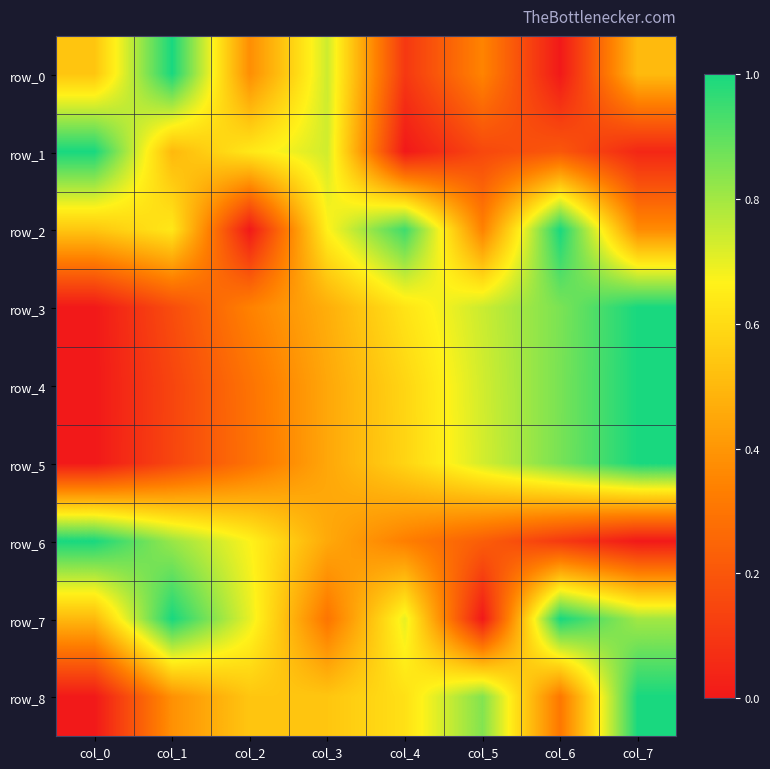

Reading left to right, list all the values displayed in this chart.

row_0: 0.5	1.0	0.4	0.7	0.1	0.3	0.0	0.5
row_1: 1.0	0.5	0.6	0.7	0.0	0.2	0.2	0.0
row_2: 0.5	0.6	0.0	0.7	0.9	0.3	1.0	0.4
row_3: 0.0	0.2	0.3	0.5	0.6	0.7	0.9	1.0
row_4: 0.0	0.1	0.3	0.5	0.6	0.7	0.9	1.0
row_5: 0.0	0.1	0.3	0.4	0.6	0.7	0.9	1.0
row_6: 1.0	0.8	0.7	0.5	0.3	0.2	0.1	0.0
row_7: 0.5	1.0	0.7	0.3	0.7	0.0	1.0	0.8
row_8: 0.0	0.4	0.5	0.5	0.6	0.8	0.3	1.0